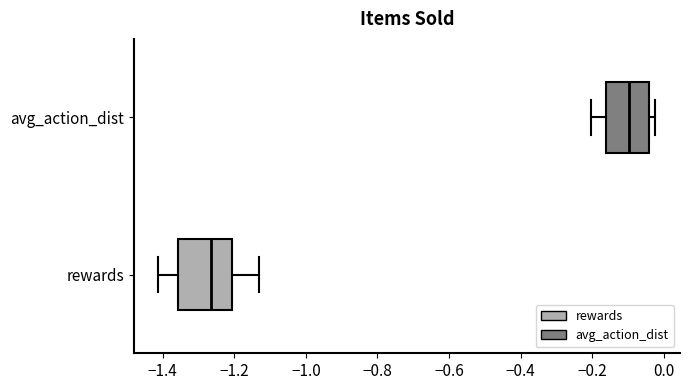

Reading bottom to top, read every box against the x-axis: the position of its median line, the range the box covers, and the ends of its whiskers. The values are not printed on the chart, so give them approximately, as read against the axis.

rewards: median -1.26, box -1.36 to -1.20, whiskers -1.42 to -1.14
avg_action_dist: median -0.10, box -0.16 to -0.04, whiskers -0.20 to -0.02